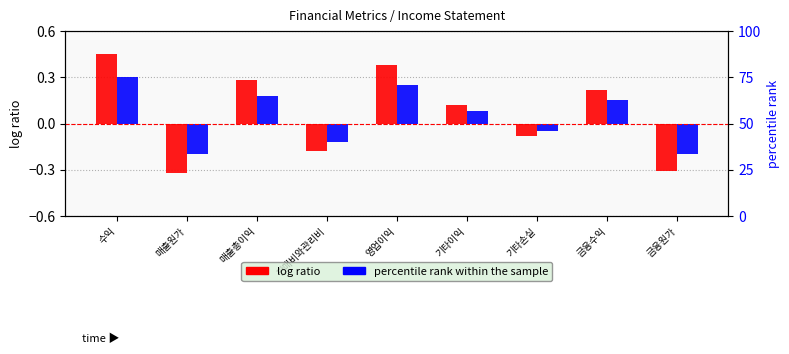

Rank the series at 기타이익 from highest to lowest value.

log ratio, percentile rank within the sample